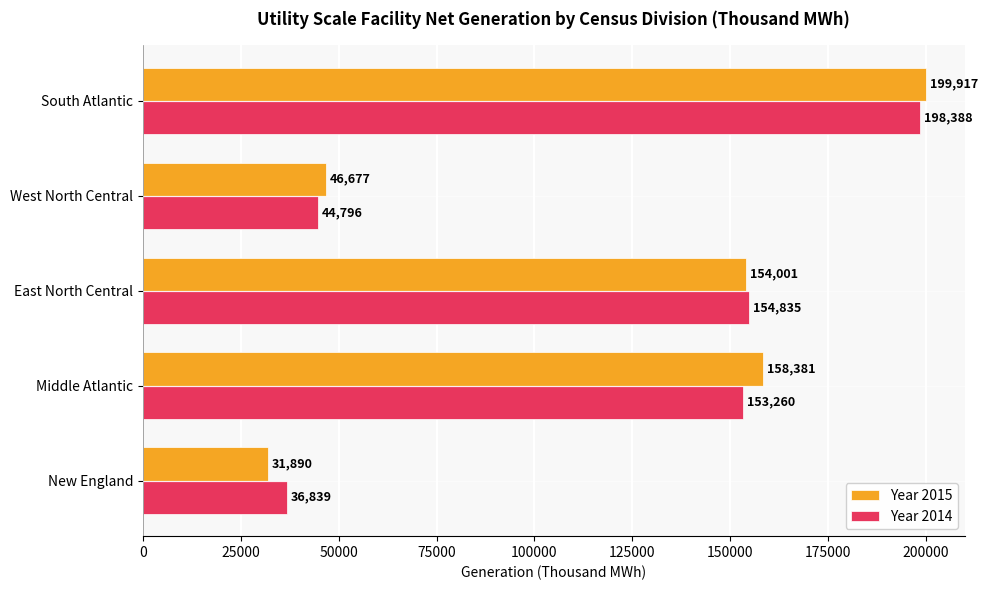

Rank the categories by Year 2015 value from lowest to highest.

New England, West North Central, East North Central, Middle Atlantic, South Atlantic